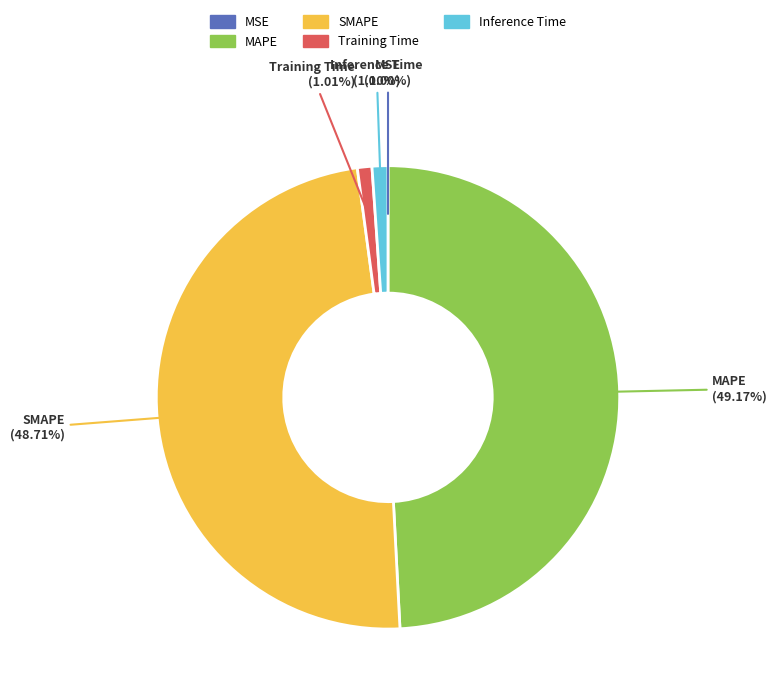

Does any single category account for the majority?

No